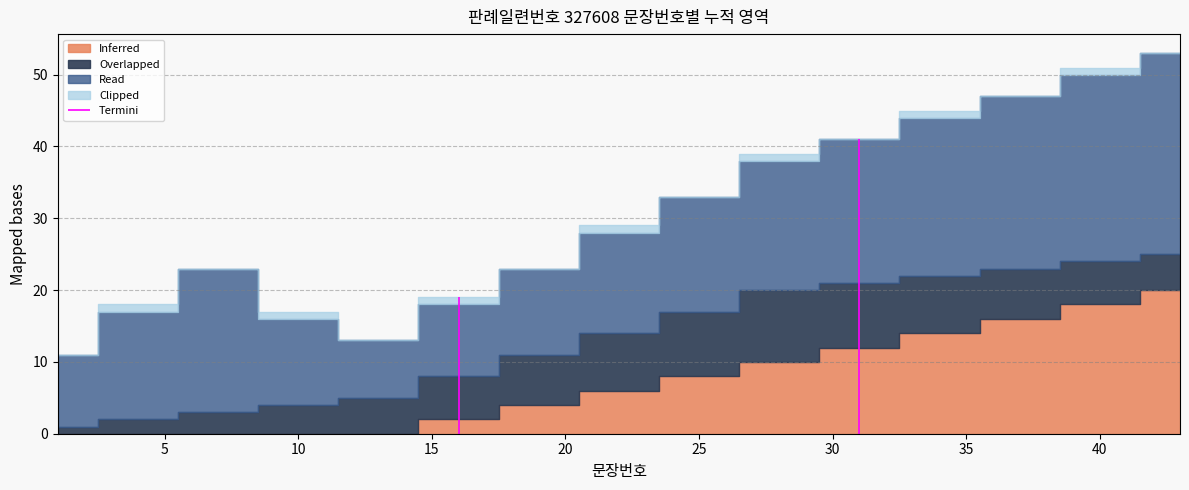

How many values in Clipped are above zero?

7